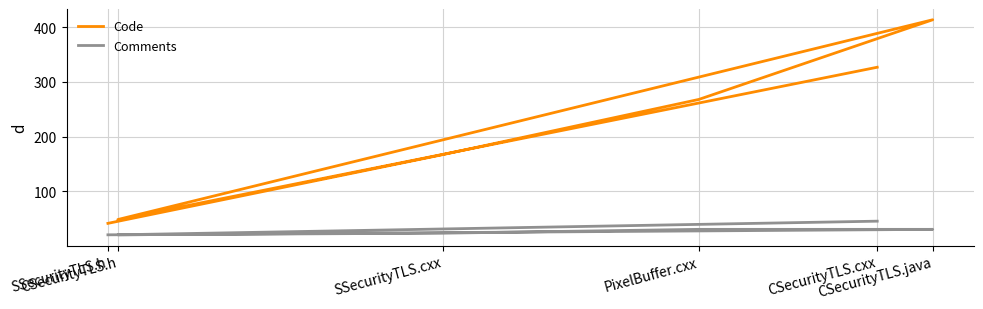

Between CSecurityTLS.java and CSecurityTLS.cxx, which series saw the biggest shift?

Code